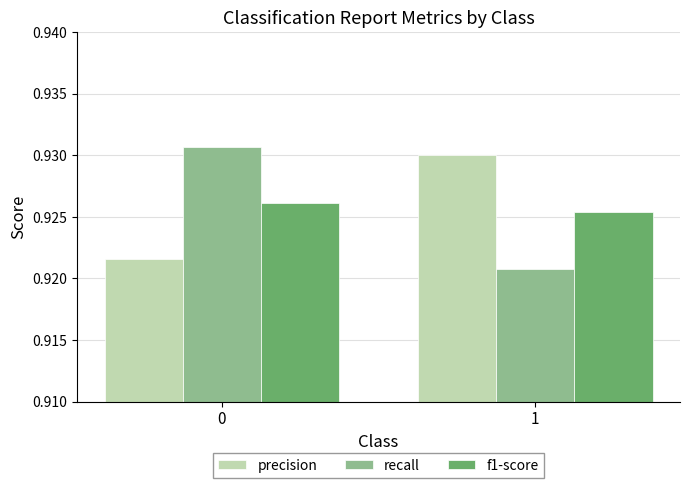

What is the sum of the recall values at 1 and 0?

1.9